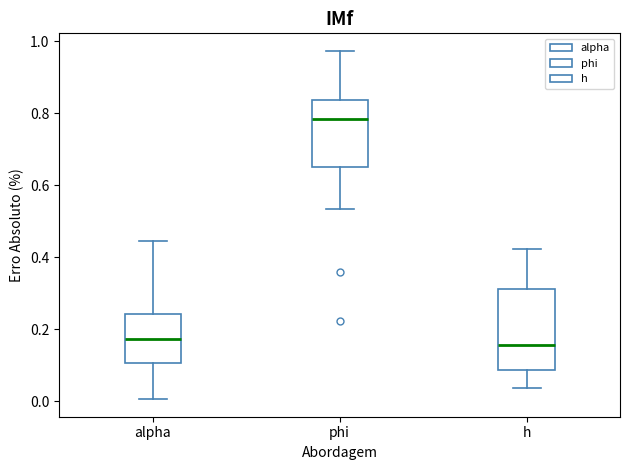

Where is the upper edge of the box for h on the y-axis? The values are not printed on the chart, so give them approximately, as read against the axis.

0.32